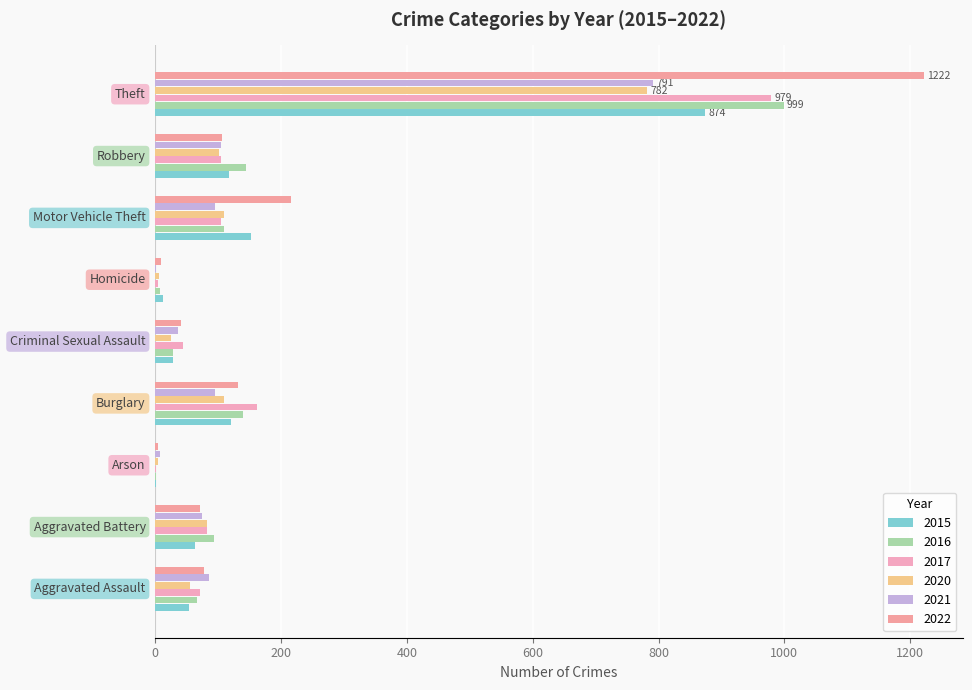

How many categories are shown in the chart?

9